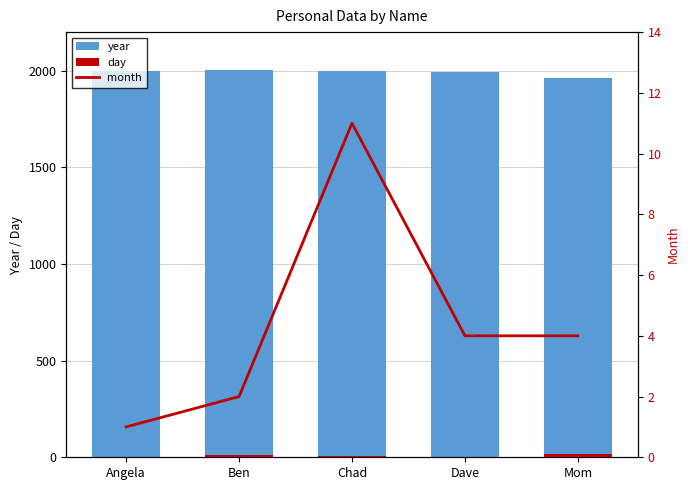

The month series shows 4 at Mom. True or false?

True